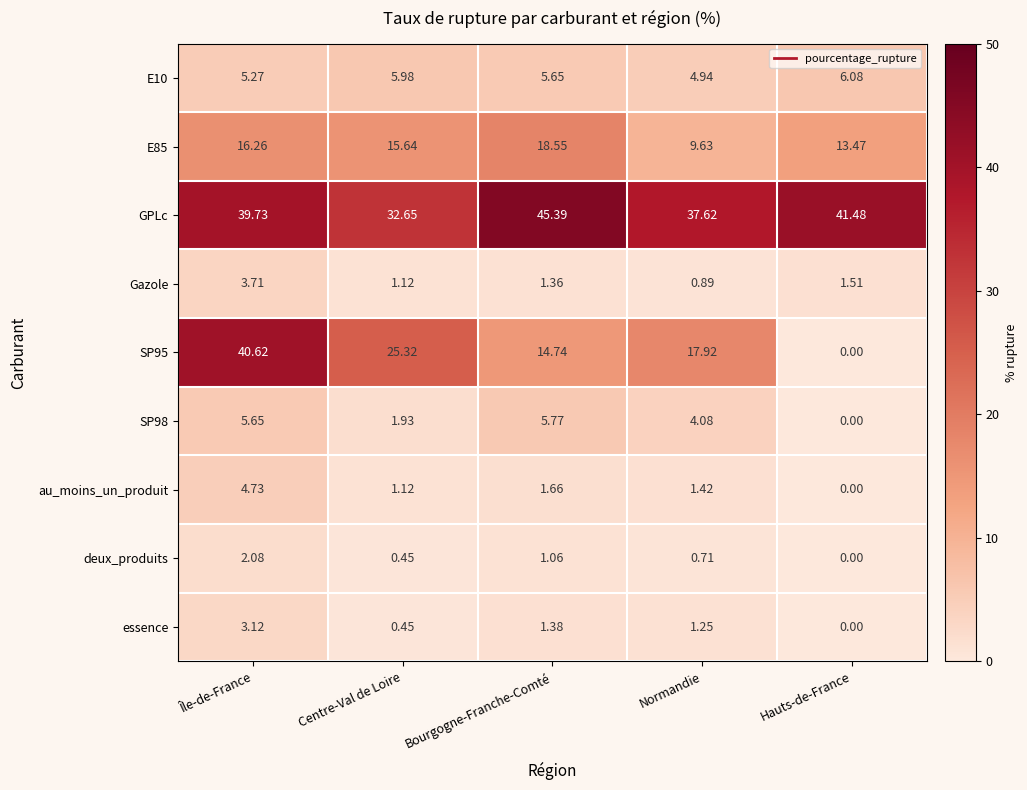

Where is Gazole nearest to the value 2?

Hauts-de-France